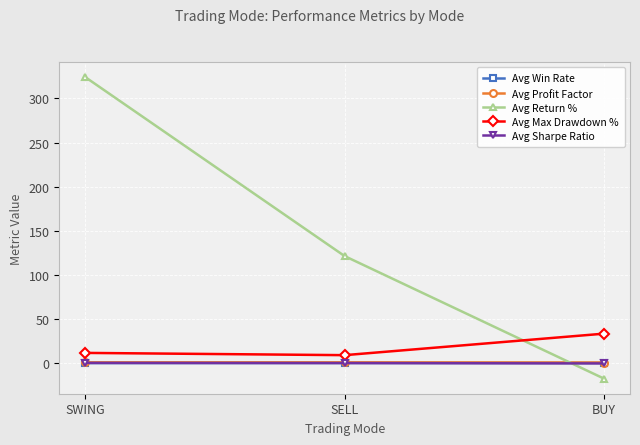

What is the greatest value displayed?

324.2